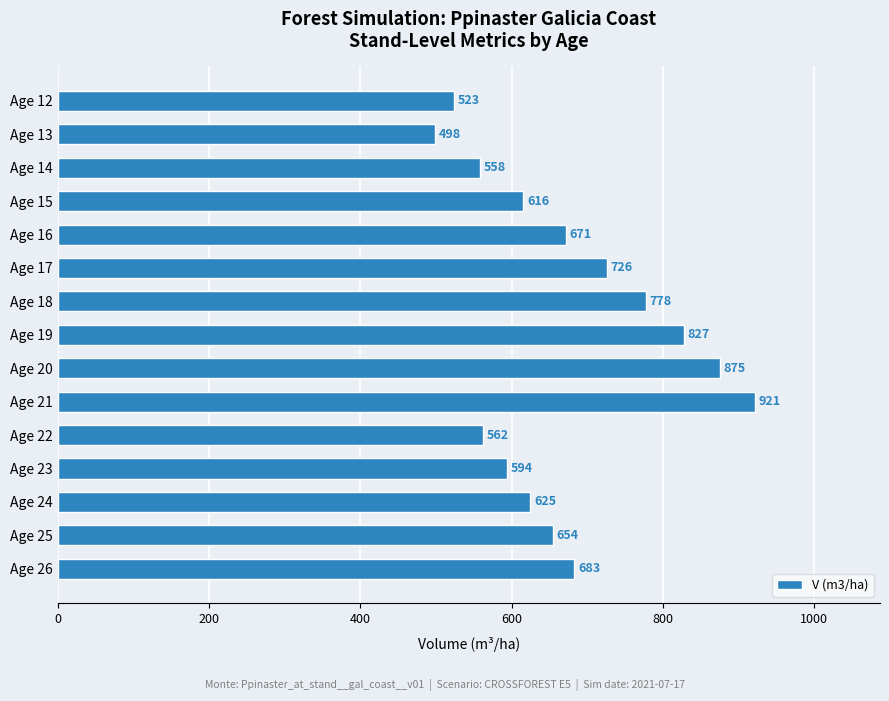

The chart shows a value of 921.0 at Age 21. True or false?

True